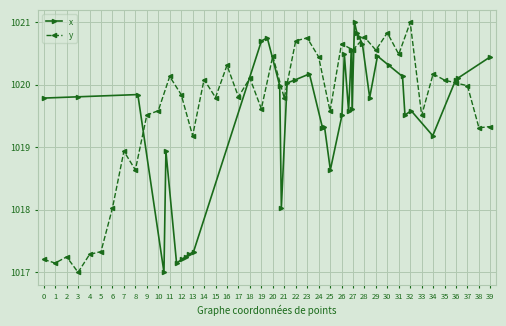

True or false: x has more than 1 interior local peaks.

True